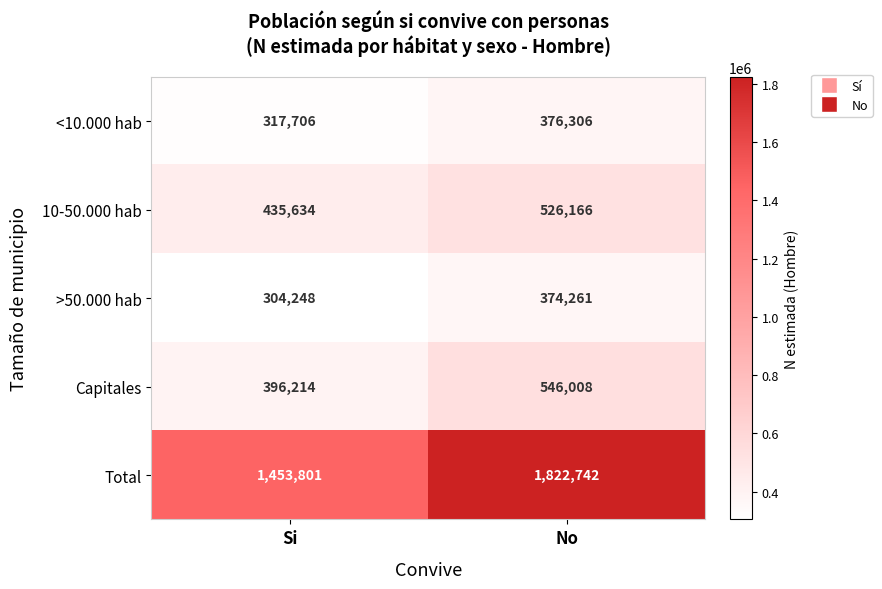

Rank the categories by 10-50.000 hab value from highest to lowest.

No, Si